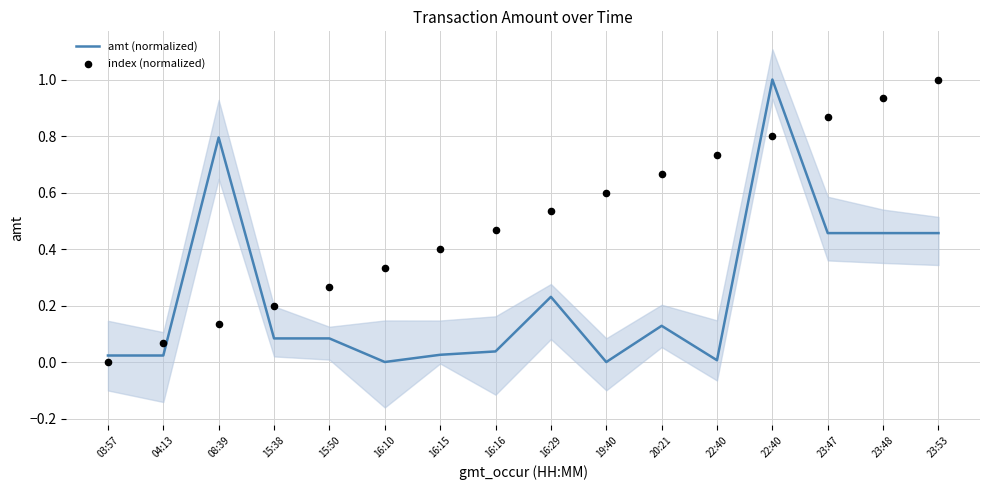

What is the total value across all series at 22:40?

0.7